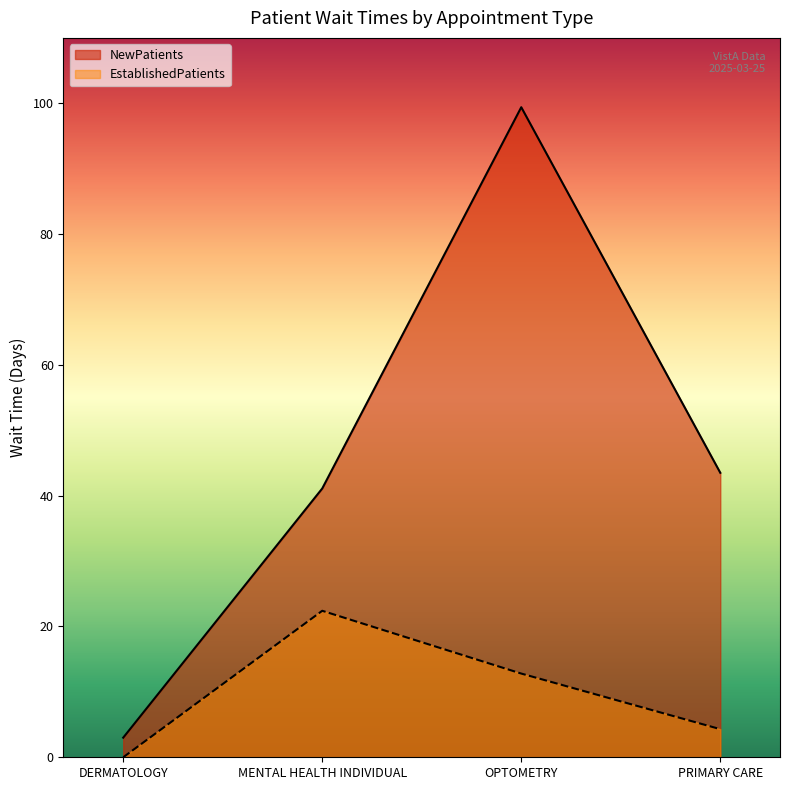

What are all the series names shown in the legend?

NewPatients, EstablishedPatients